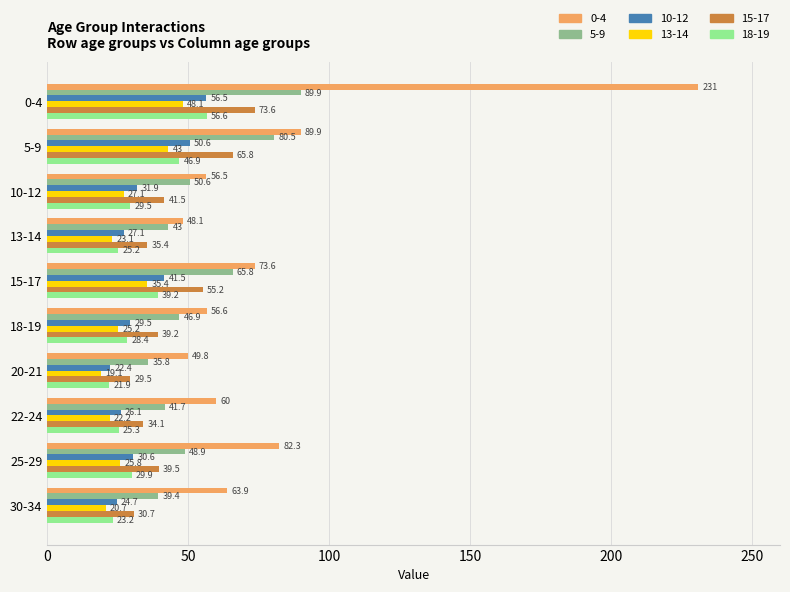

At which label is 5-9 closest to 62?

15-17